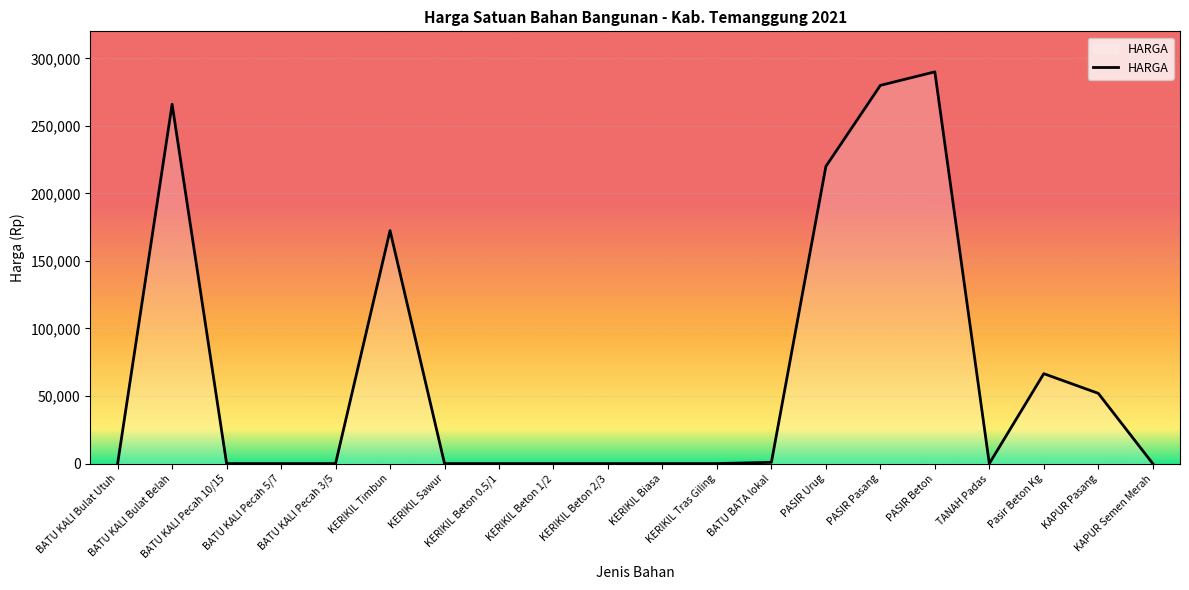

What is the average value?

67398